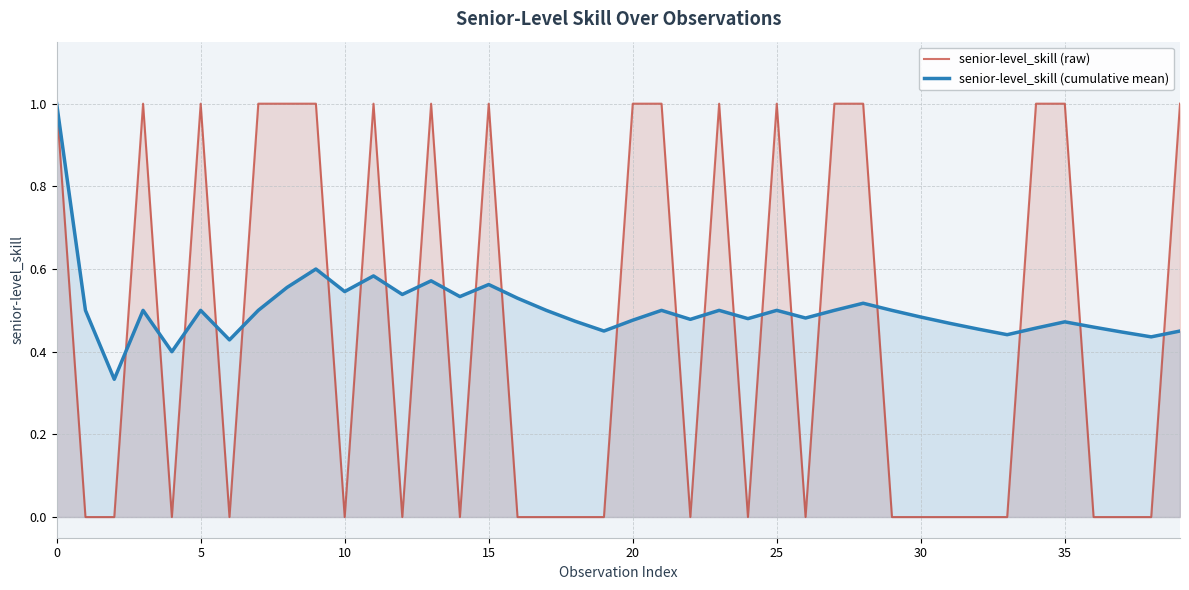

List the series in order of their overall mean, lowest first.

senior-level_skill (raw), senior-level_skill (cumulative mean)